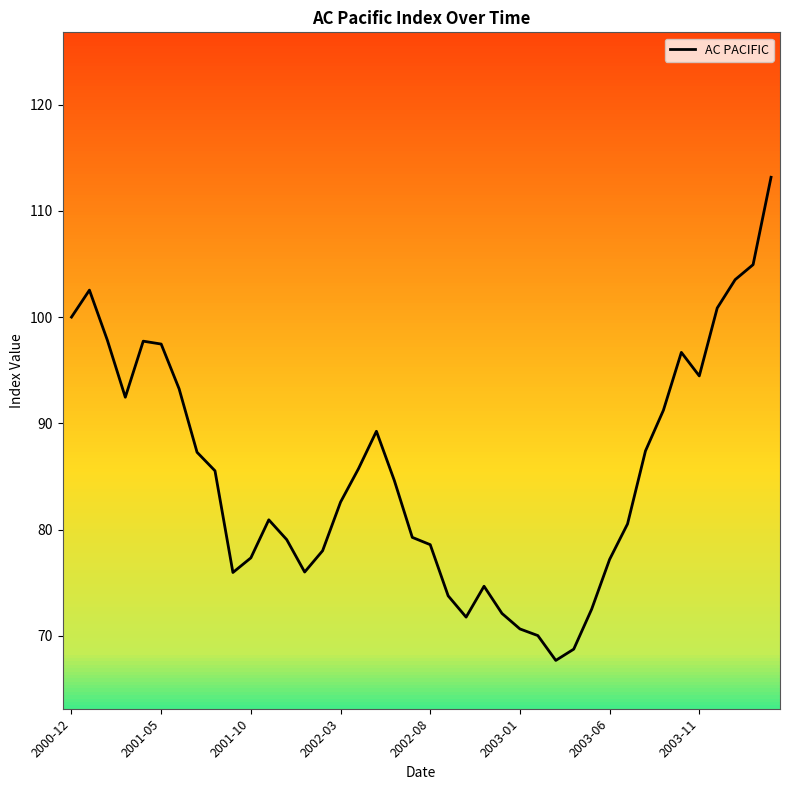

Read the value at 29.

72.5